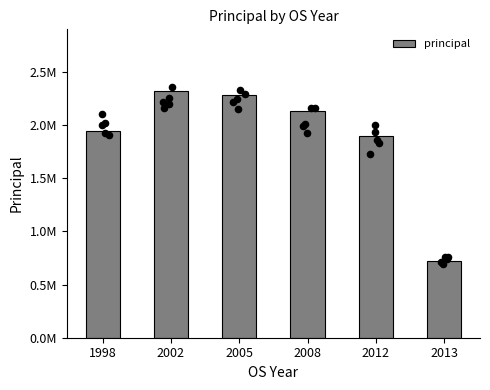

What is the change in value from 1998 to 2002?

+372372